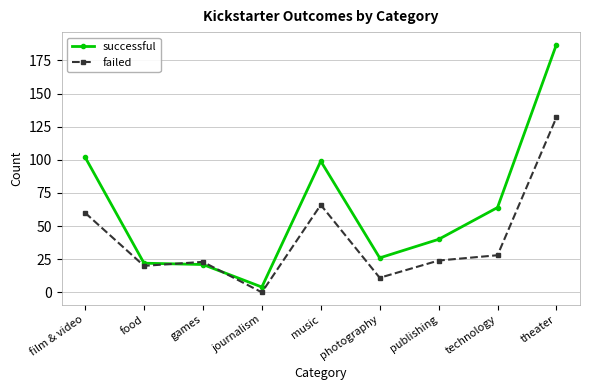

What is the total value across all series at publishing?

64